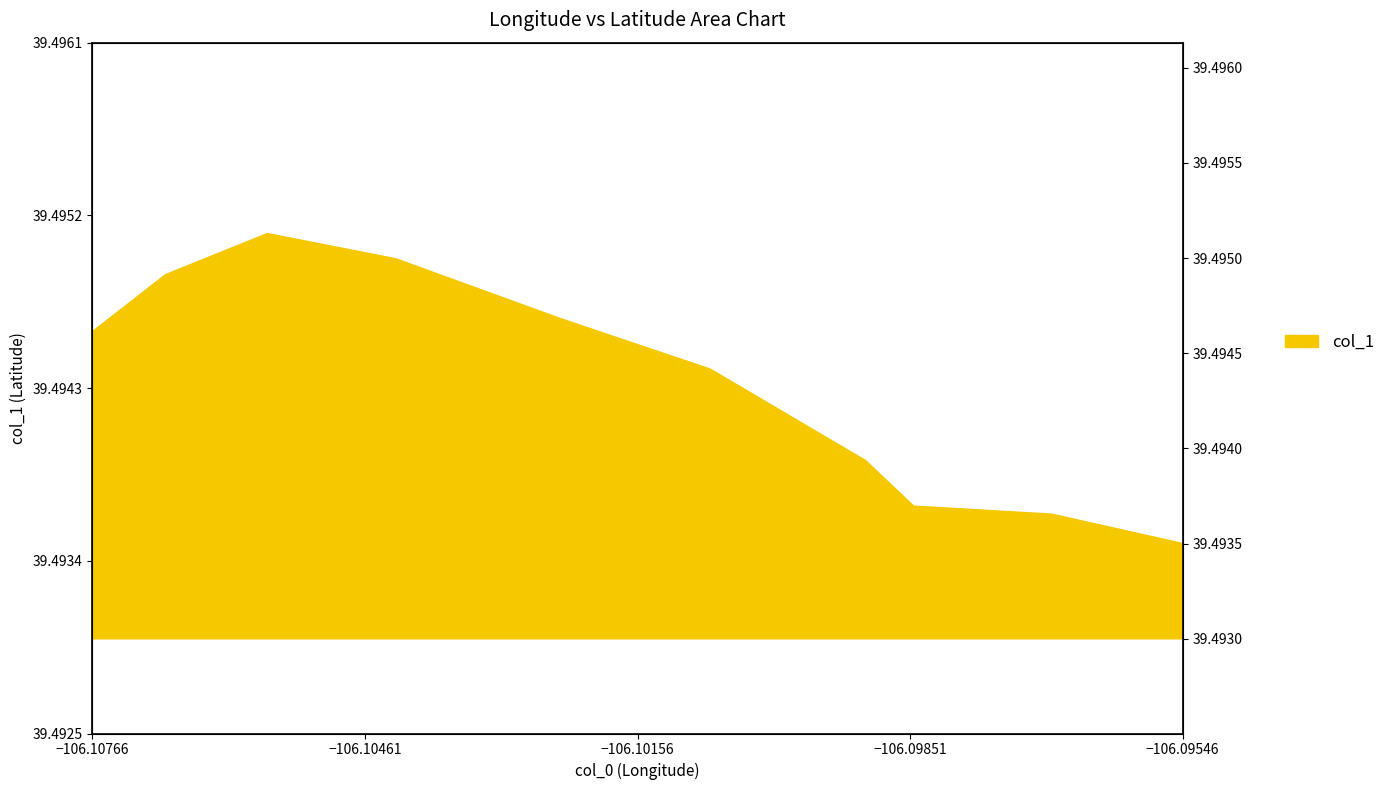

How many lines are shown in the chart?

1